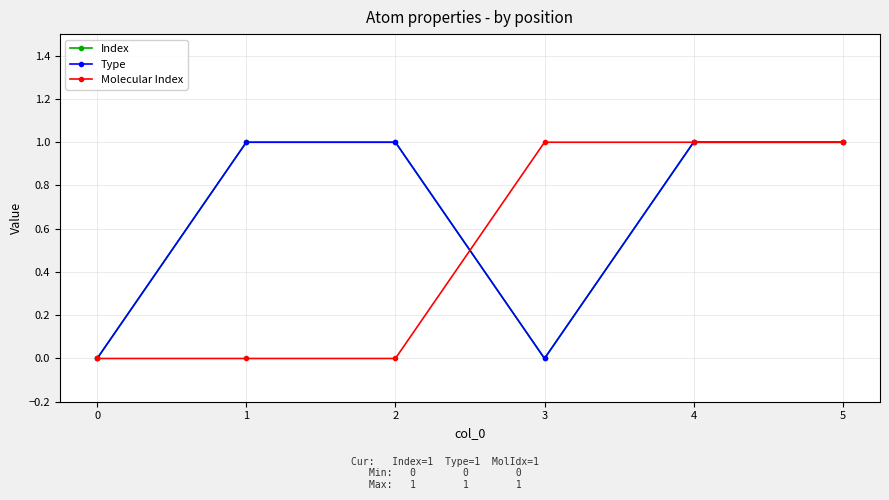

Which series has the largest range (max minus min)?

Index